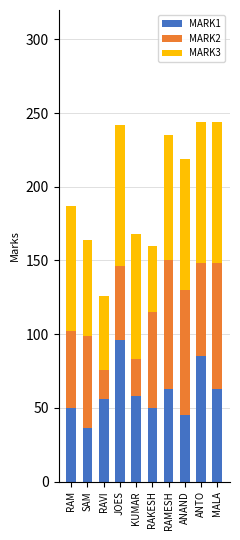

Reading left to right, what are the values for MARK1?

50	36	56	96	58	50	63	45	85	63